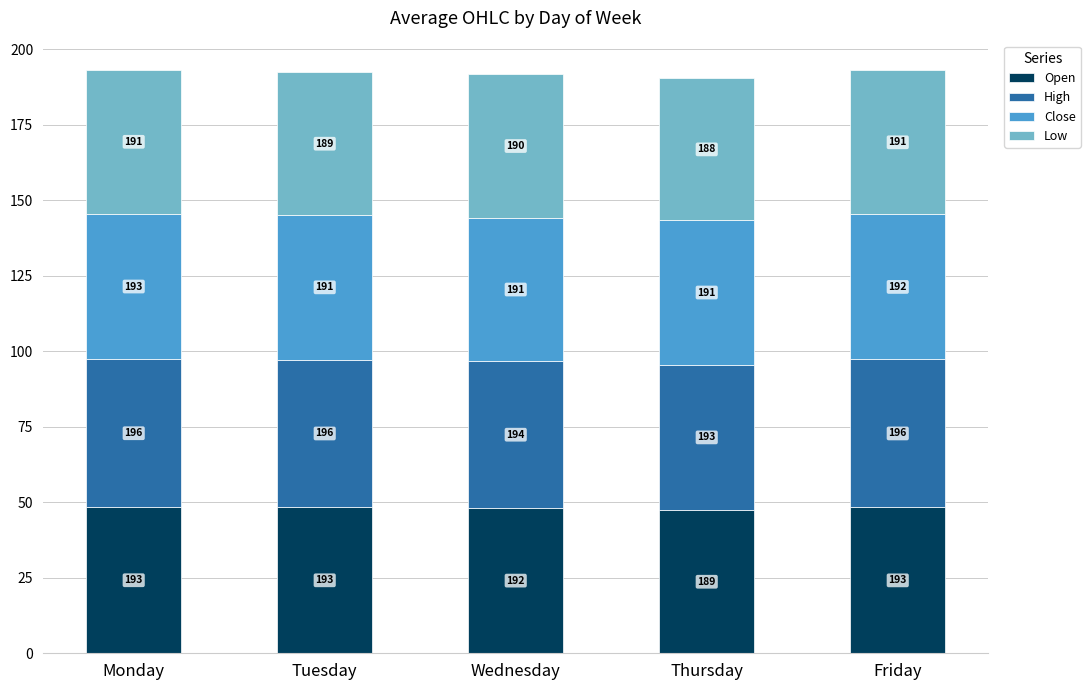

Rank the series by their maximum value, from highest to lowest.

High, Open, Close, Low